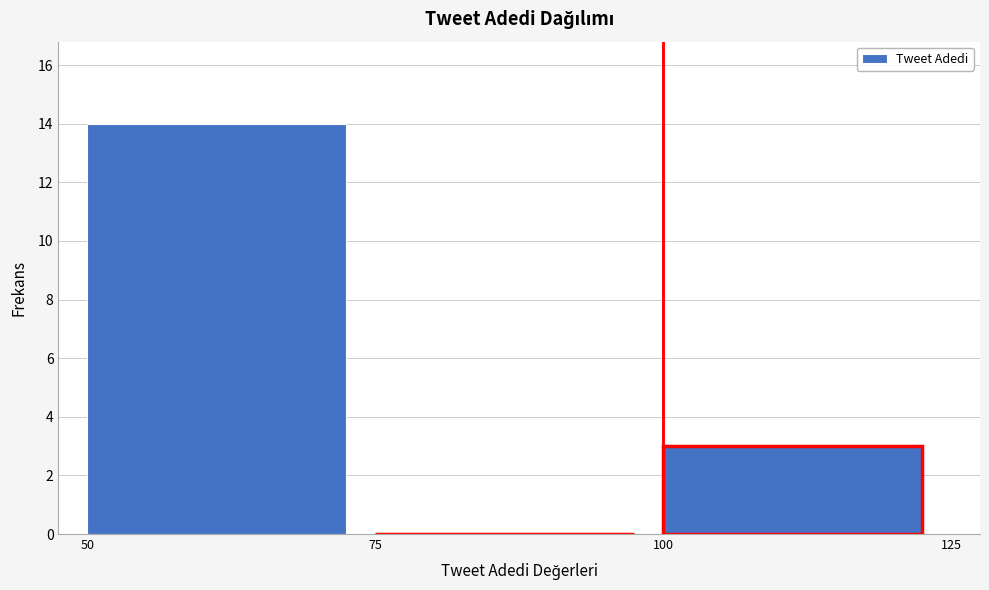

Which range on the x-axis has the tallest bar?

50 to 75